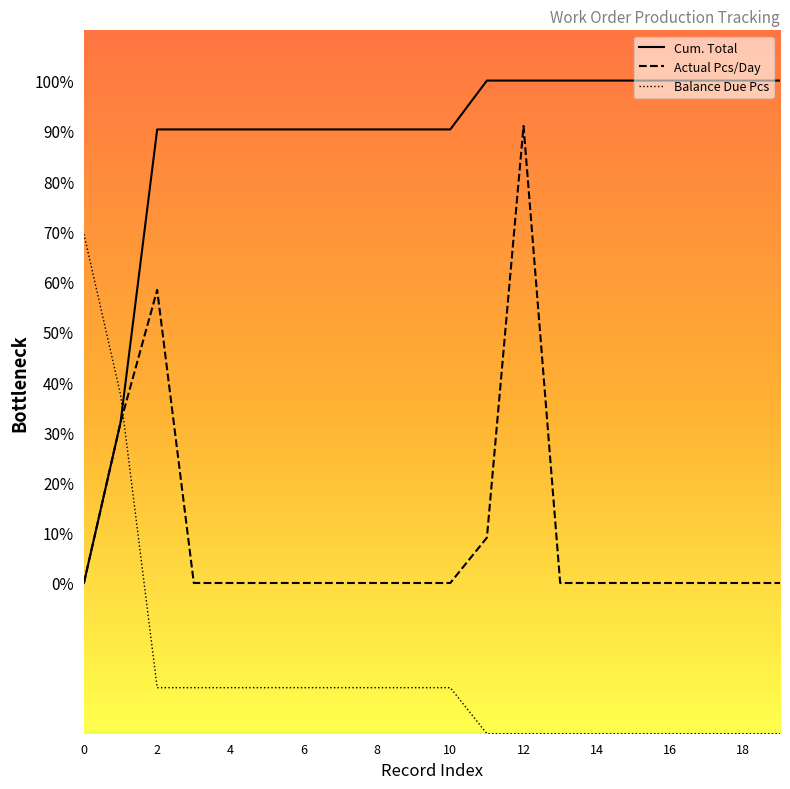

Reading left to right, transcribe all the data shown in this chart.

Cum. Total: 0.0	31.9	90.3	90.3	90.3	90.3	90.3	90.3	90.3	90.3	90.3	100.0	100.0	100.0	100.0	100.0	100.0	100.0	100.0	100.0
Actual Pcs/Day: 0.0	31.9	58.3	0.0	0.0	0.0	0.0	0.0	0.0	0.0	0.0	9.0	91.0	0.0	0.0	0.0	0.0	0.0	0.0	0.0
Balance Due Pcs: 69.4	37.5	-20.8	-20.8	-20.8	-20.8	-20.8	-20.8	-20.8	-20.8	-20.8	-30.0	-30.0	-30.0	-30.0	-30.0	-30.0	-30.0	-30.0	-30.0